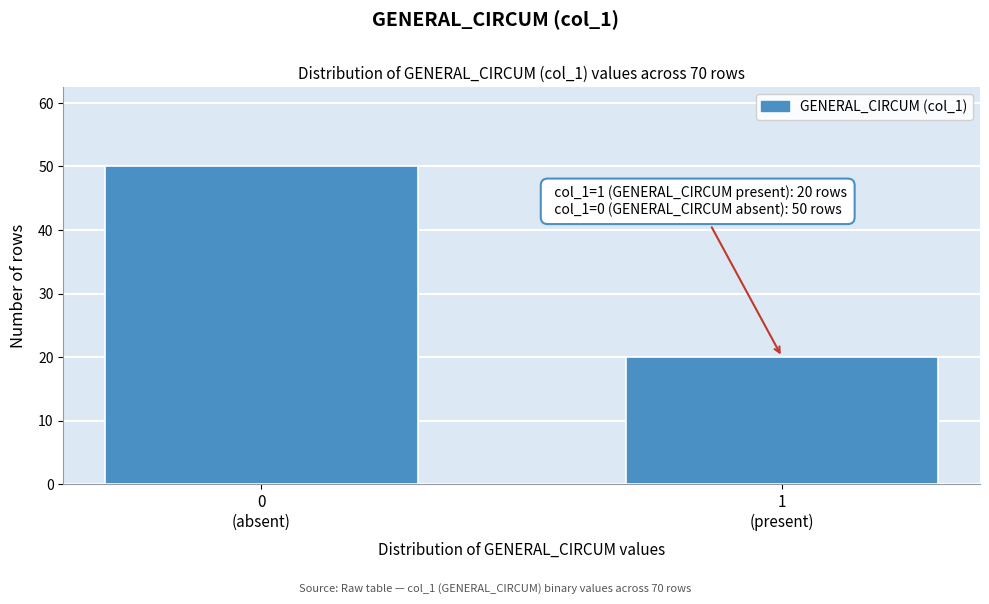

Reading left to right, extract all data points from this chart.

50	20